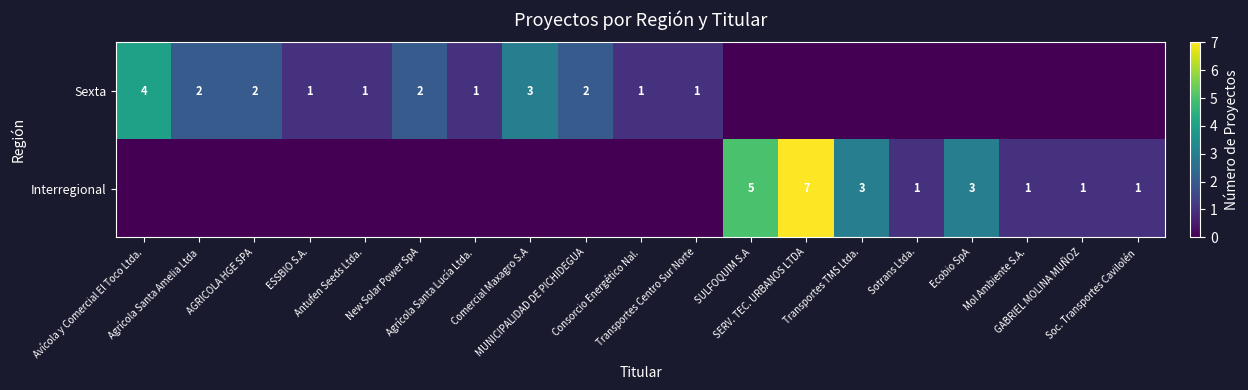

Rank the categories by Sexta value from highest to lowest.

Avícola y Comercial El Toco Ltda., Comercial Maxagro S.A, Agrícola Santa Amelia Ltda, AGRICOLA HGE SPA, New Solar Power SpA, MUNICIPALIDAD DE PICHIDEGUA, ESSBIO S.A., Antufen Seeds Ltda., Agrícola Santa Lucía Ltda., Consorcio Energético Nal., Transportes Centro Sur Norte, SULFOQUIM S.A, SERV. TEC. URBANOS LTDA, Transportes TMS Ltda., Sotrans Ltda., Ecobio SpA, Mol Ambiente S.A., GABRIEL MOLINA MUÑOZ, Soc. Transportes Cavilolén